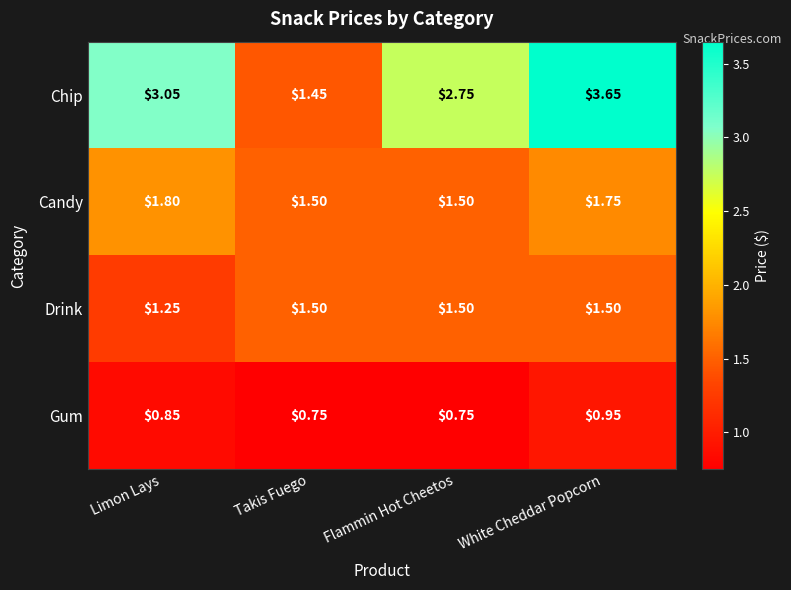

At White Cheddar Popcorn, list the series in order from largest to smallest.

Chip, Candy, Drink, Gum